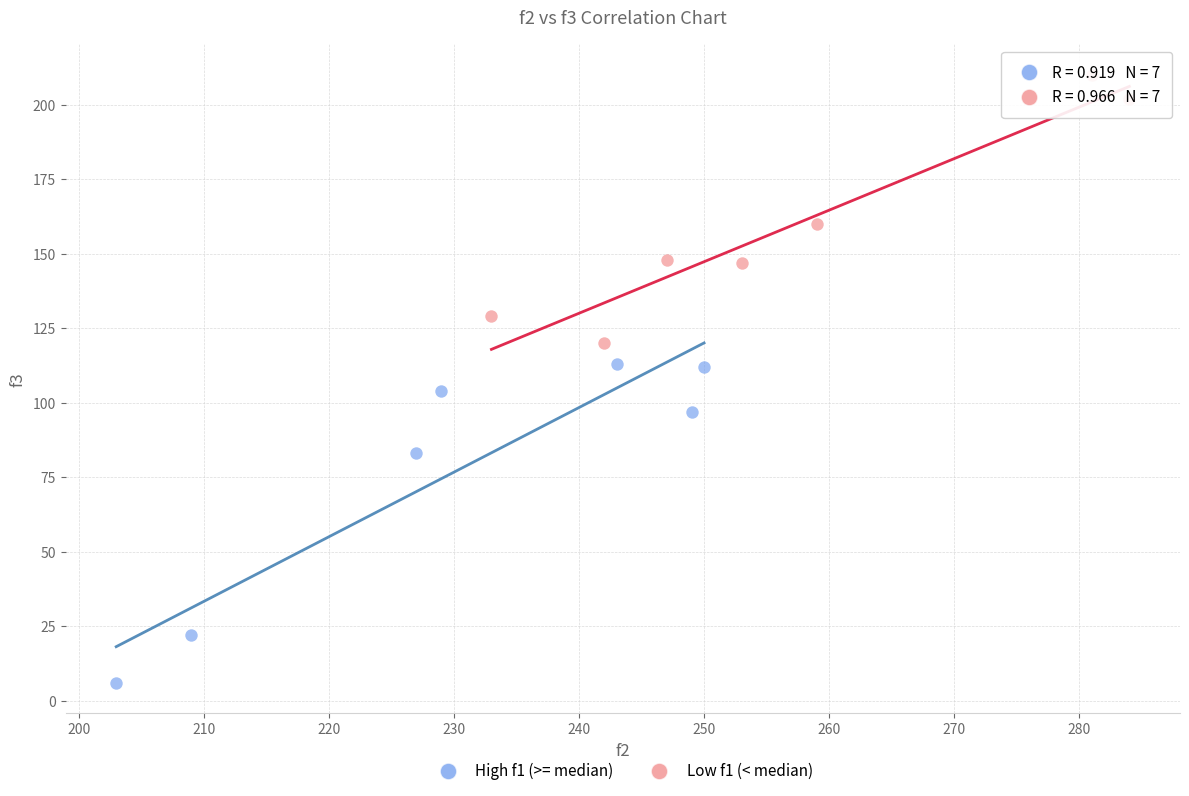

What are all the series names shown in the legend?

High f1 (>= median), Low f1 (< median)